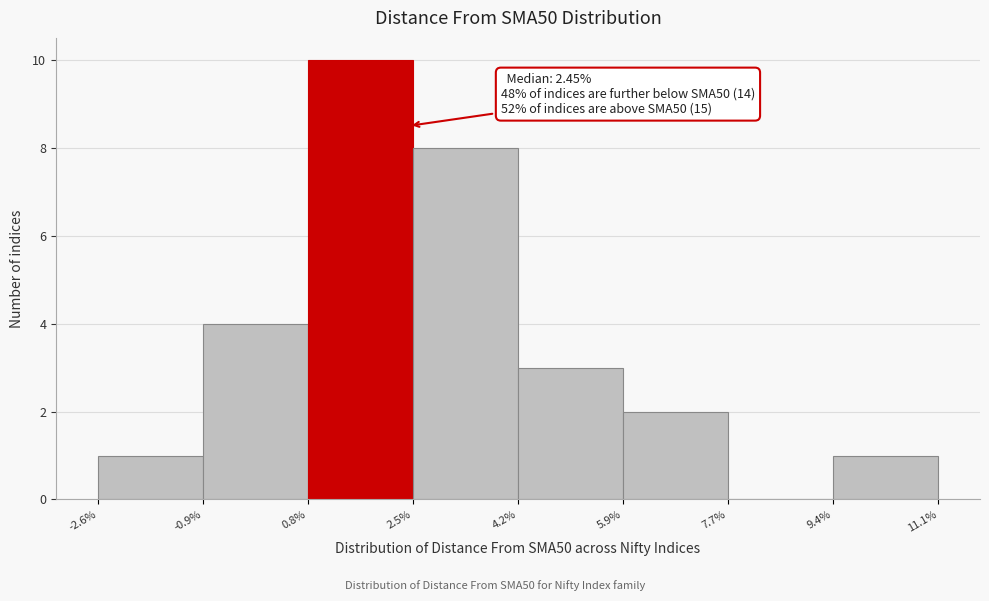

Over which range of the x-axis is the bar tallest?

0.8% to 2.5%